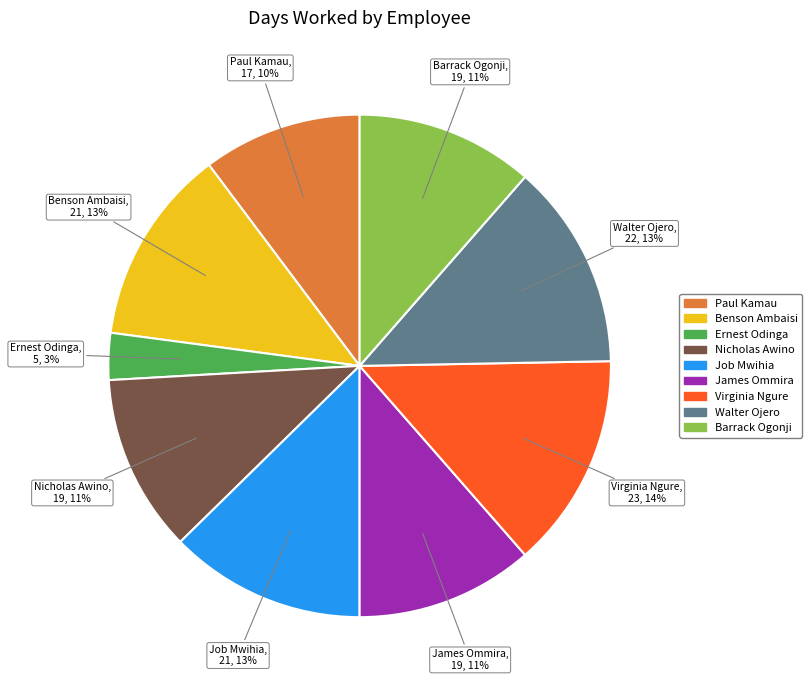

Is it true that Paul Kamau is 10% of the pie?

True